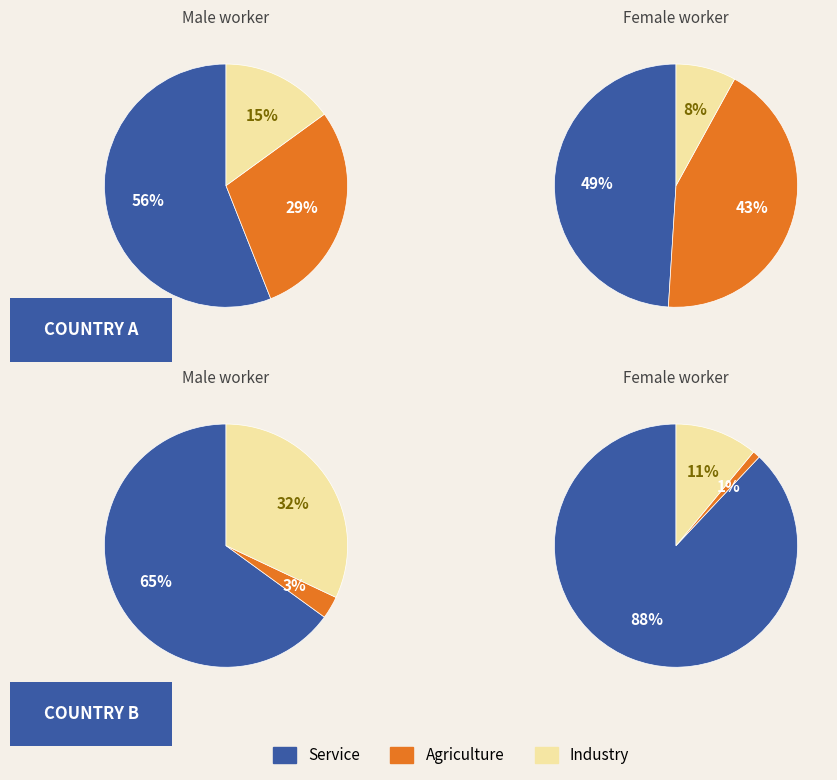

At line 5, list the series in order from largest to smallest.

Service, Agriculture, Industry